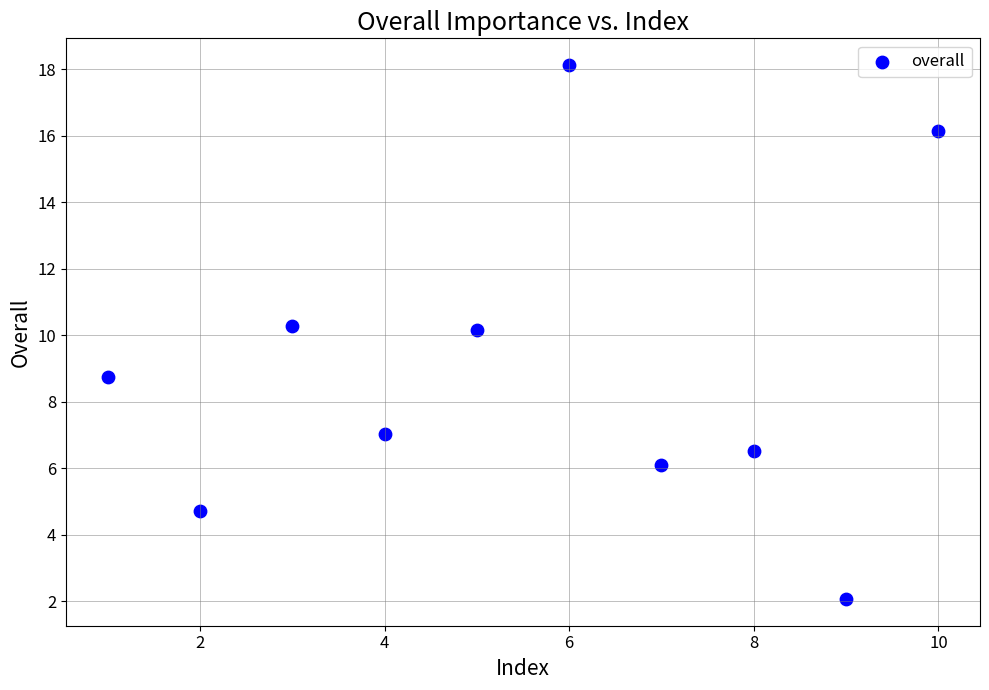

What is the range of Y values (max minus min)?

16.1